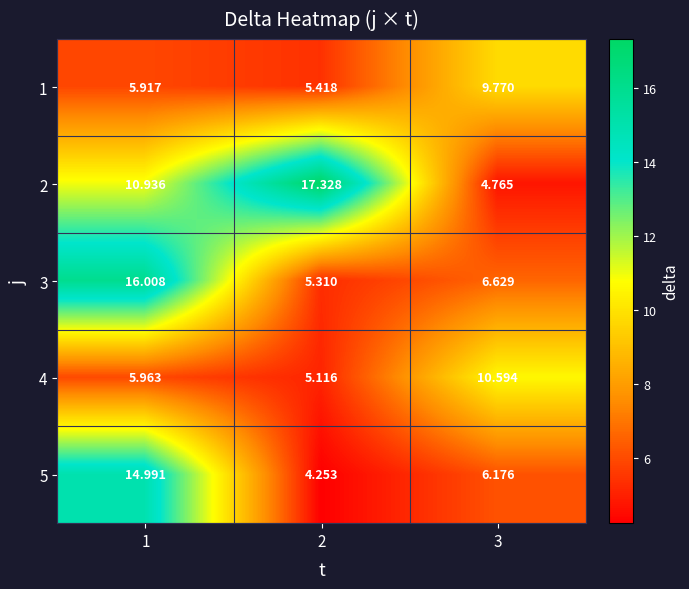

Which label corresponds to the smallest value in the chart?

2